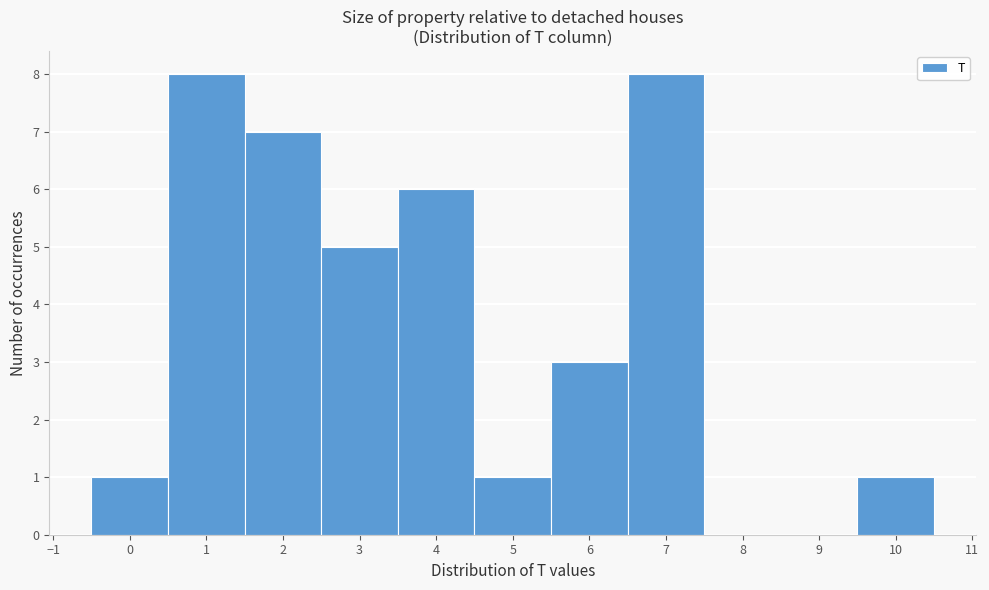

Reading left to right, transcribe this chart: for each bar, give the range it covers on the x-axis and its height. The values are not printed on the chart, so give them approximately, as read against the axis.

-0.5 to 0.5: 1
0.5 to 1.5: 8
1.5 to 2.5: 7
2.5 to 3.5: 5
3.5 to 4.5: 6
4.5 to 5.5: 1
5.5 to 6.5: 3
6.5 to 7.5: 8
7.5 to 8.5: 0
8.5 to 9.5: 0
9.5 to 10.5: 1